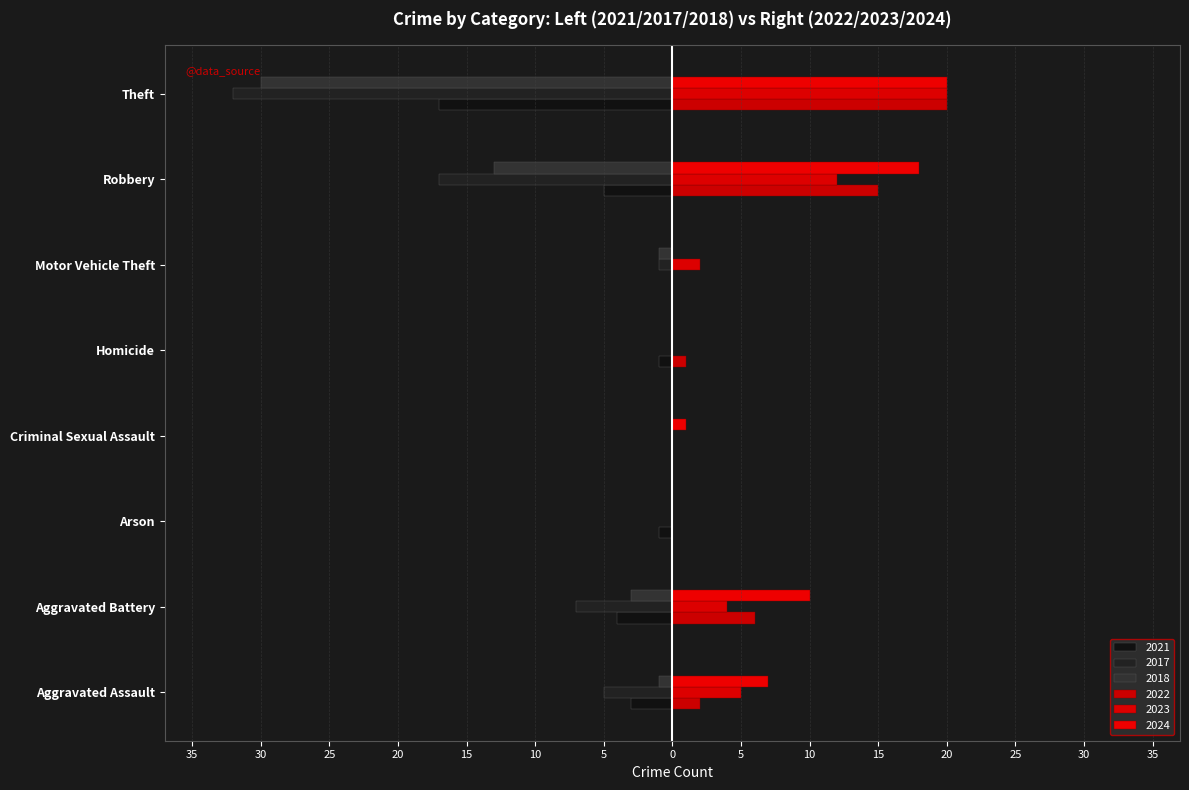

Between Motor Vehicle Theft and Theft, which series saw the biggest shift?

2017